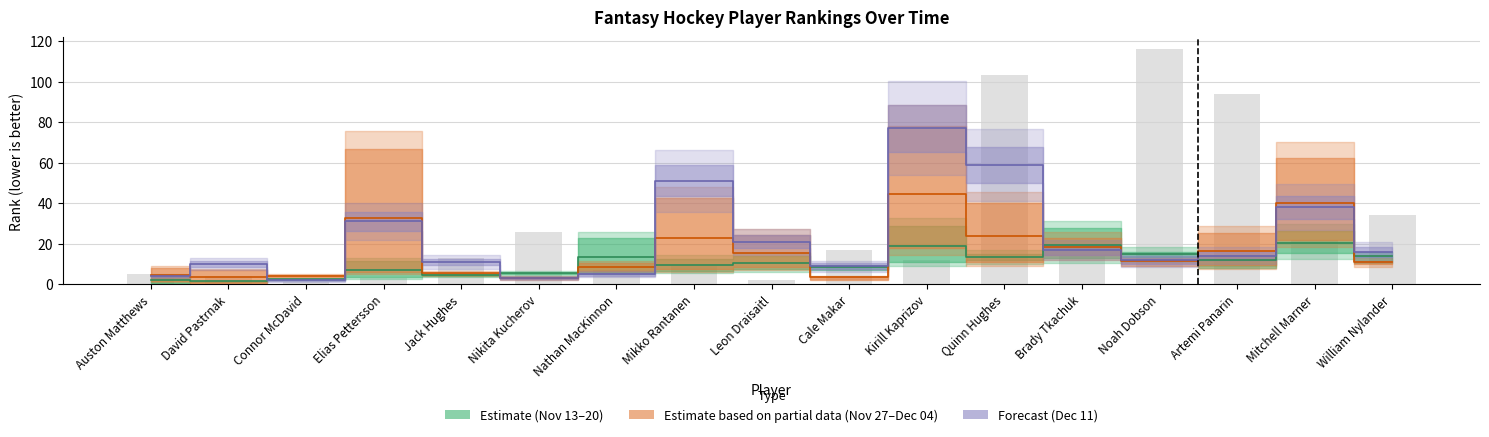

What is the difference between the second highest and second lowest values in the rank_2023-12-04 series?

36.5